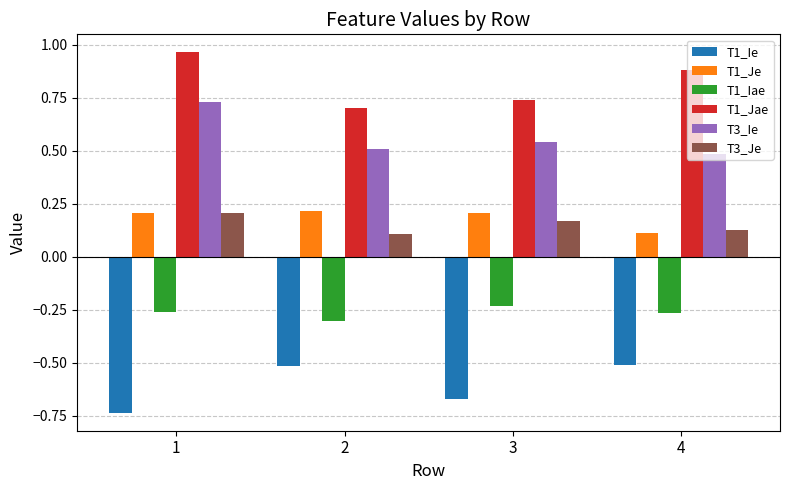

List the labels in order of T3_Je value, largest first.

1, 3, 4, 2